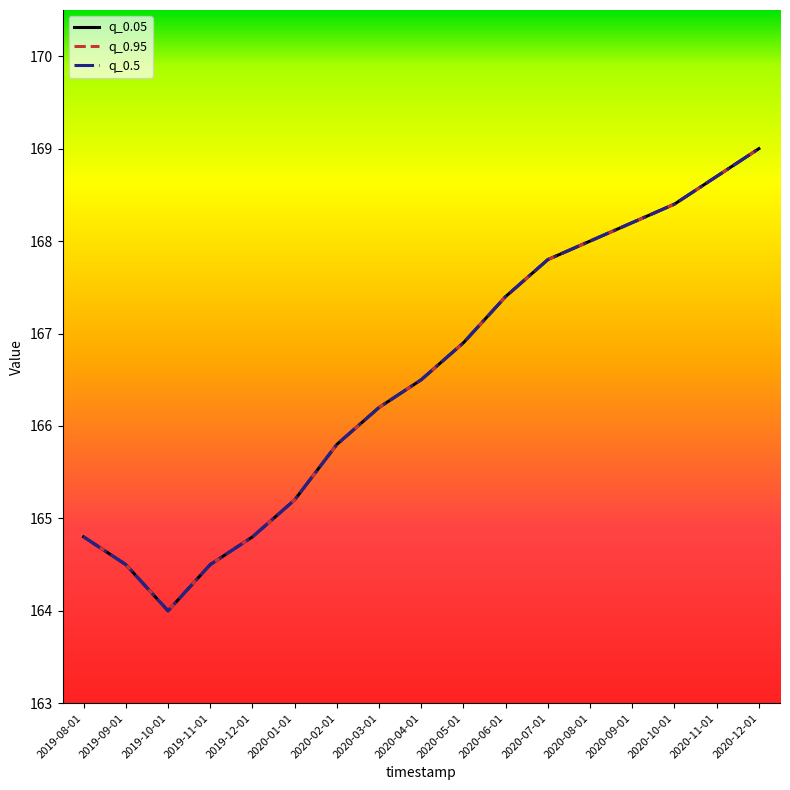

At how many categories does at least one series exceed 167?

7